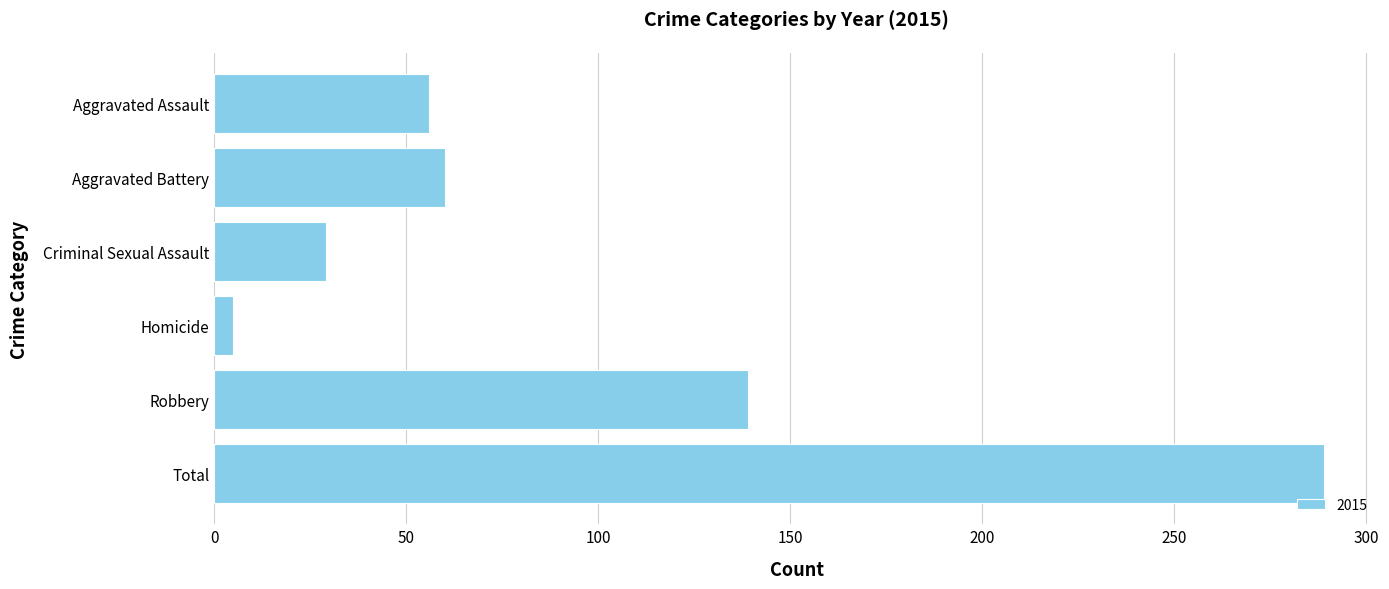

What is the change in value from Aggravated Assault to Robbery?

+83